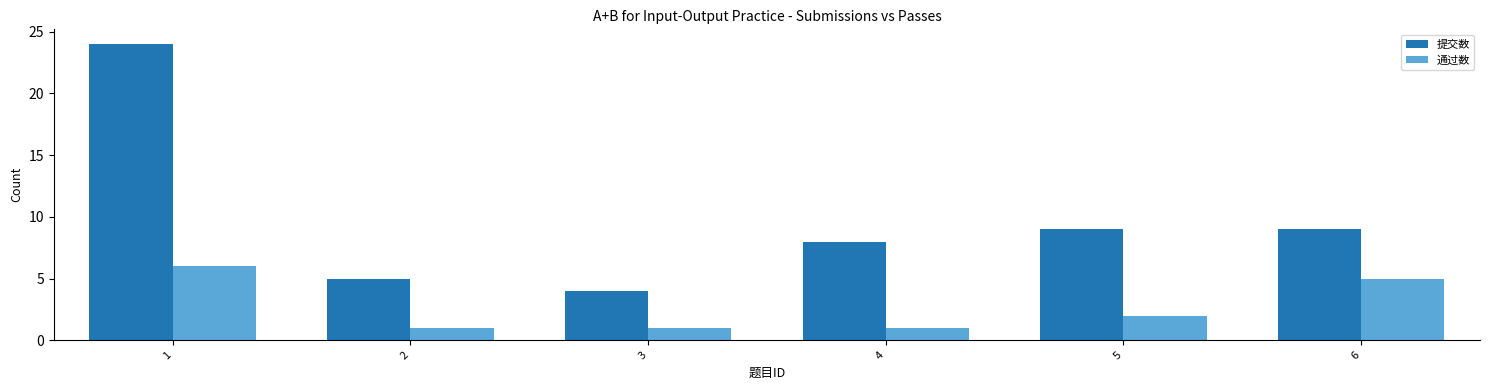

How many series are shown in this chart?

2